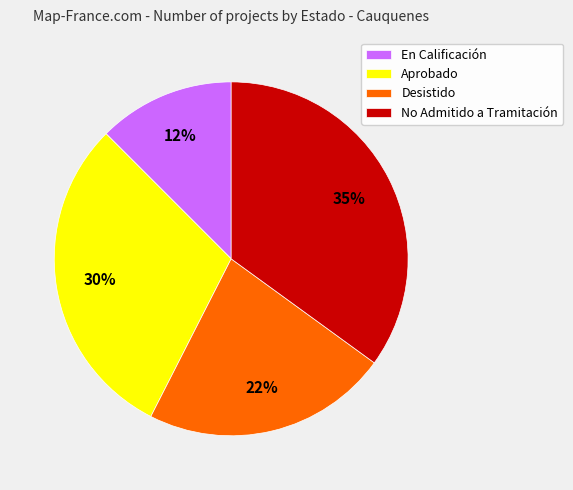

The En Calificación slice represents 12% of the pie. True or false?

True